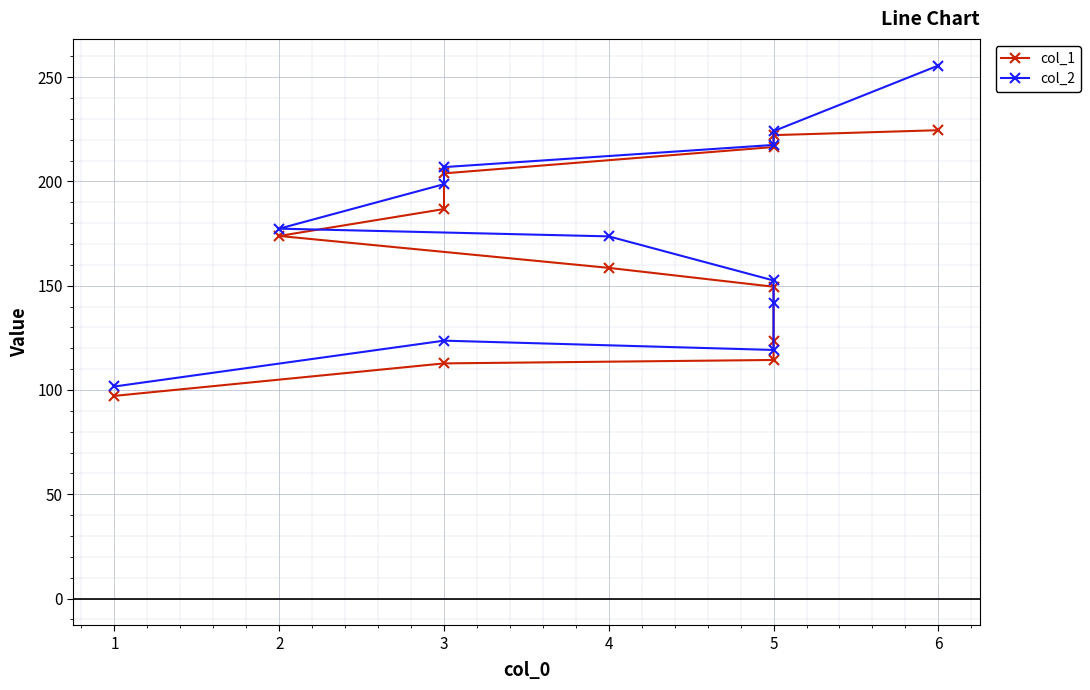

How many lines are shown in the chart?

2